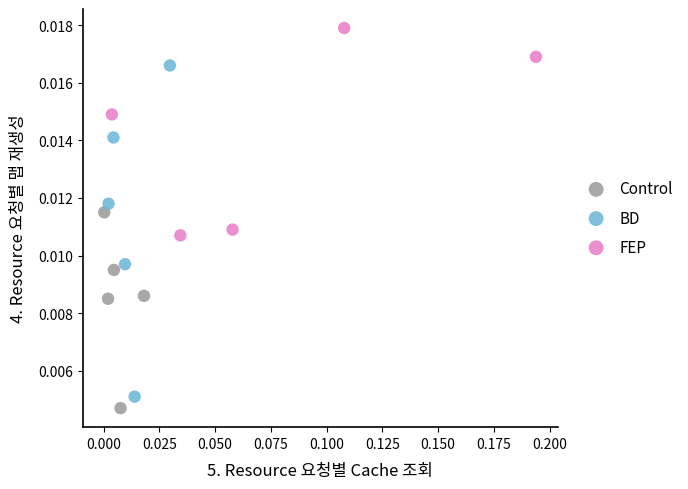

What are all the series names shown in the legend?

Control, BD, FEP